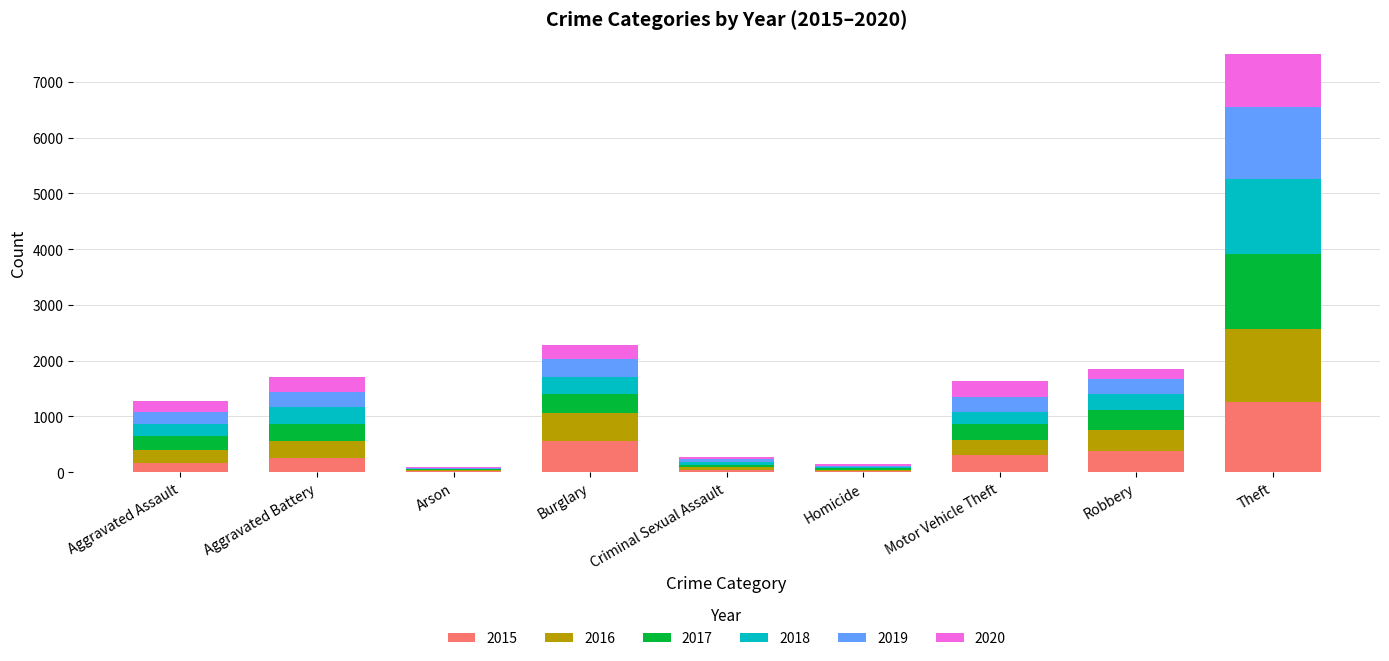

At which category is the sum across all series the highest?

Theft